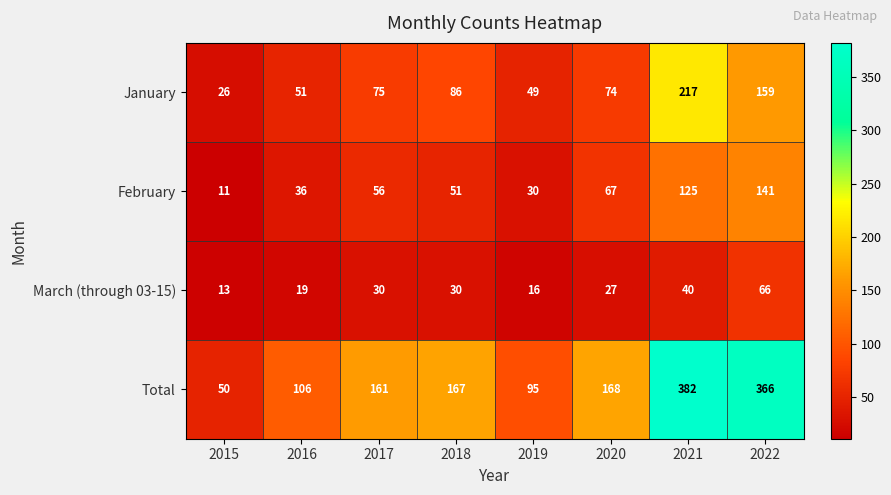

At how many categories does at least one series exceed 104?

6